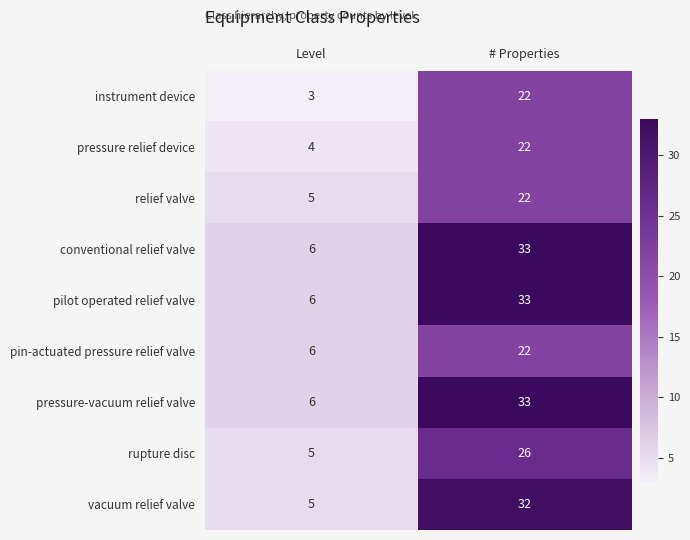

What is the difference between the pin-actuated pressure relief valve values at # Properties and Level?

16